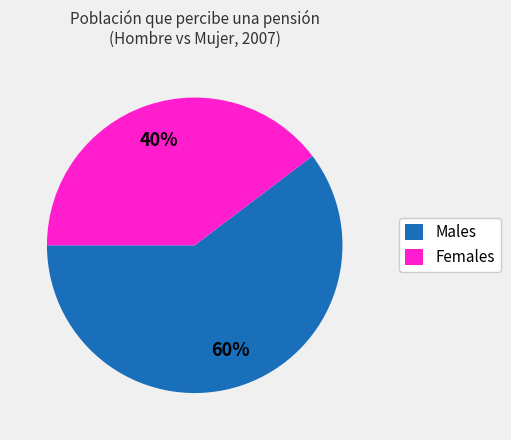

What is the majority slice?

Males